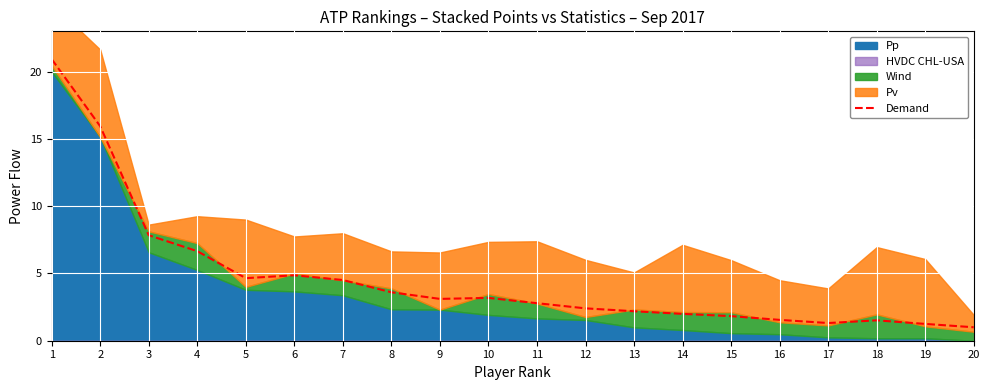

Which has a higher value, 14 or 19?

14